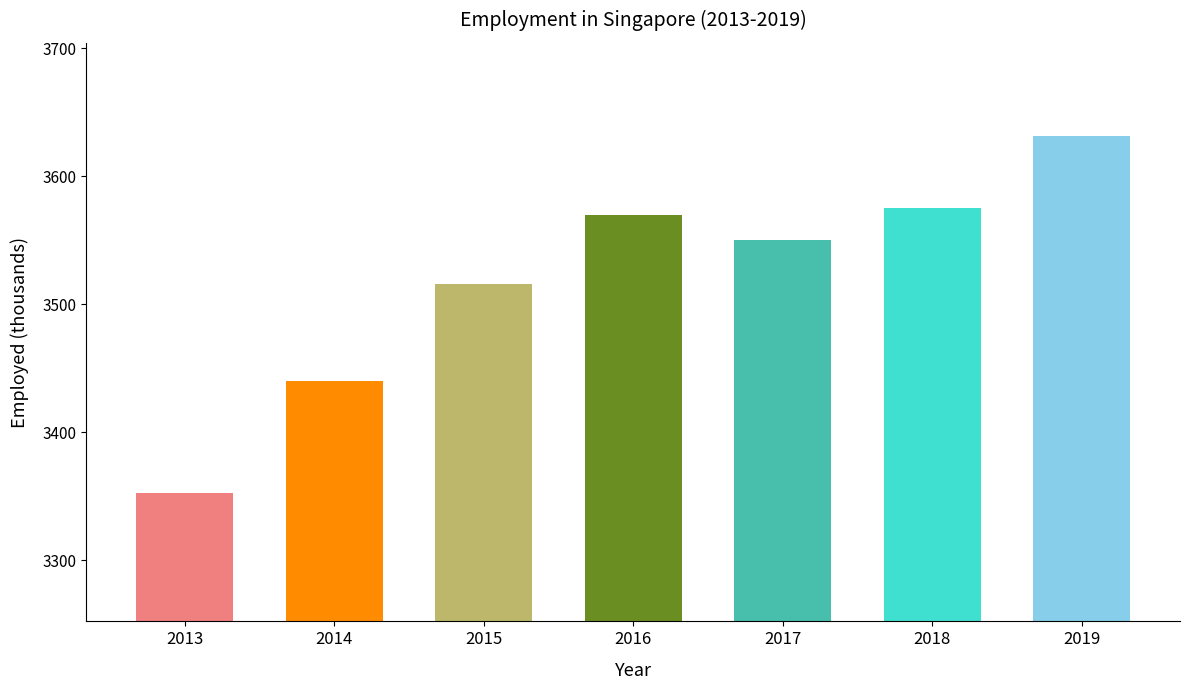

What is the value of the 7th bar from the left?

3631.7